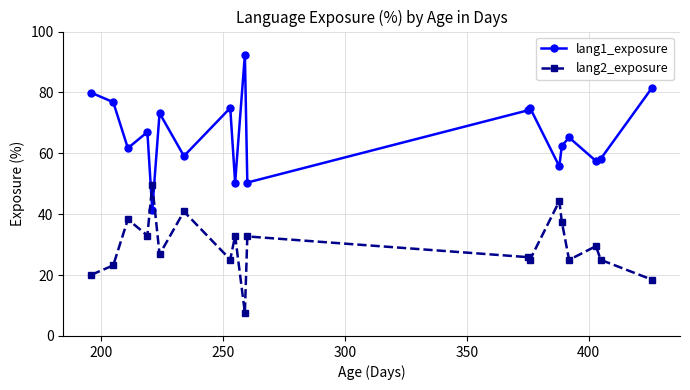

How many series are shown in this chart?

2